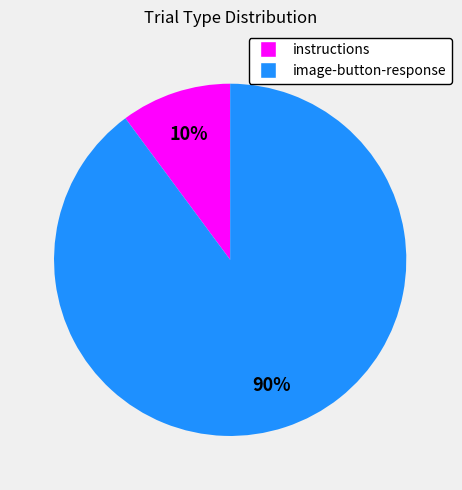

Between instructions and image-button-response, which is larger?

image-button-response